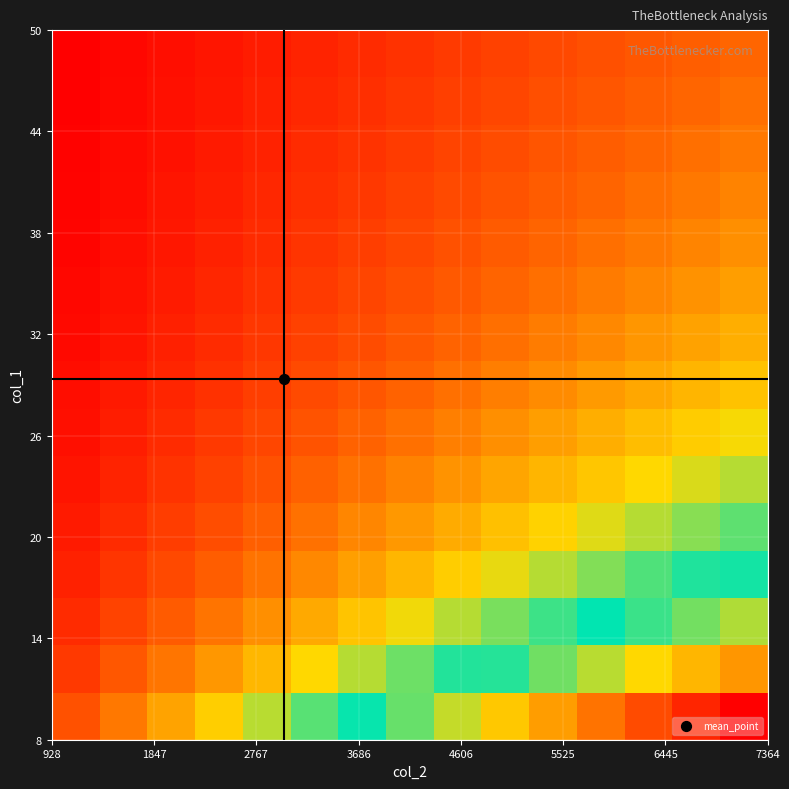

What is the greatest value displayed?

760.6